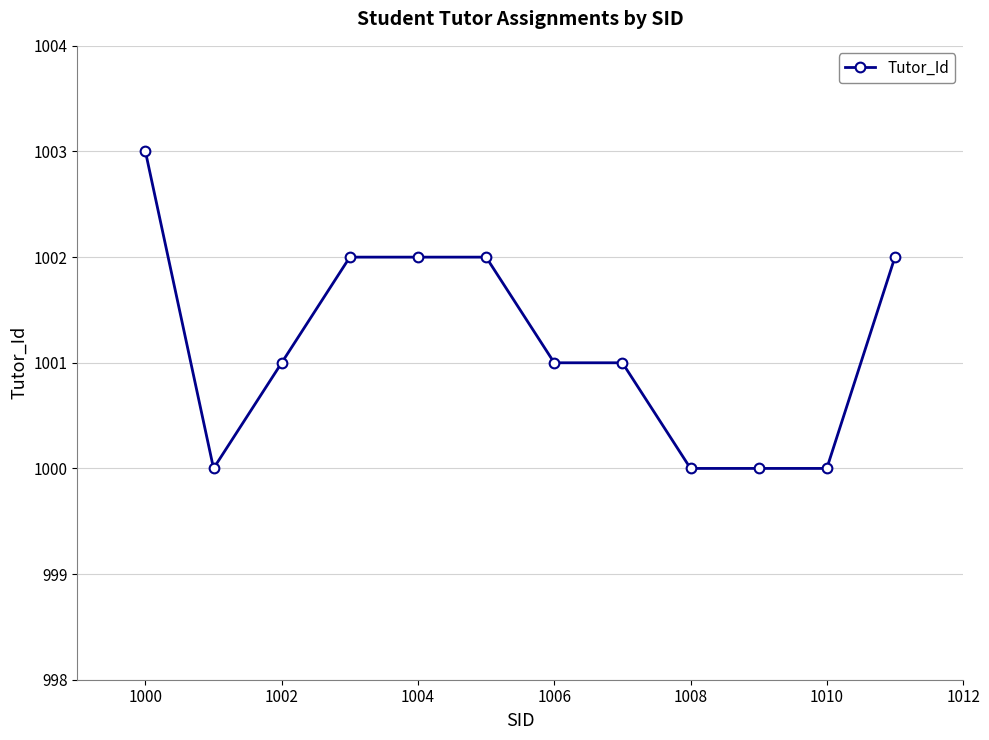

What is the value of the 1st point from the left?

1003